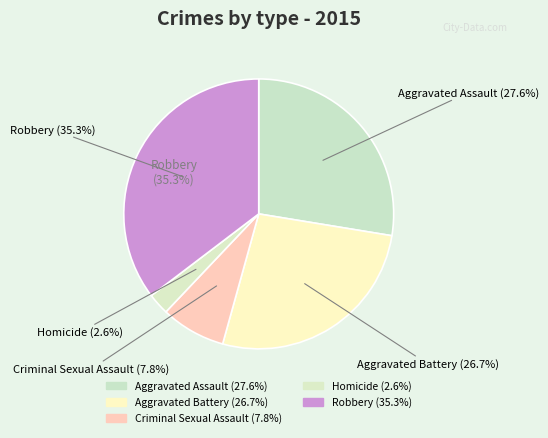

What percentage do Aggravated Assault and Homicide together represent?

30.2%